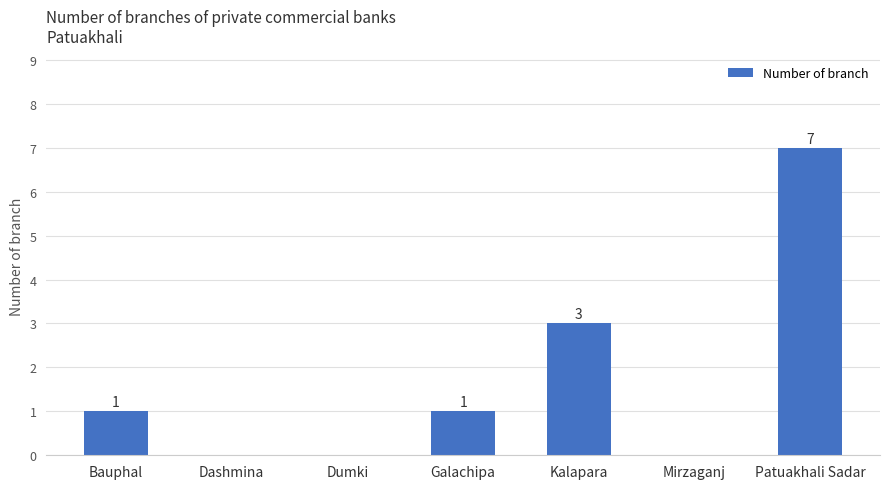

Which category has the highest value across all series?

Patuakhali Sadar